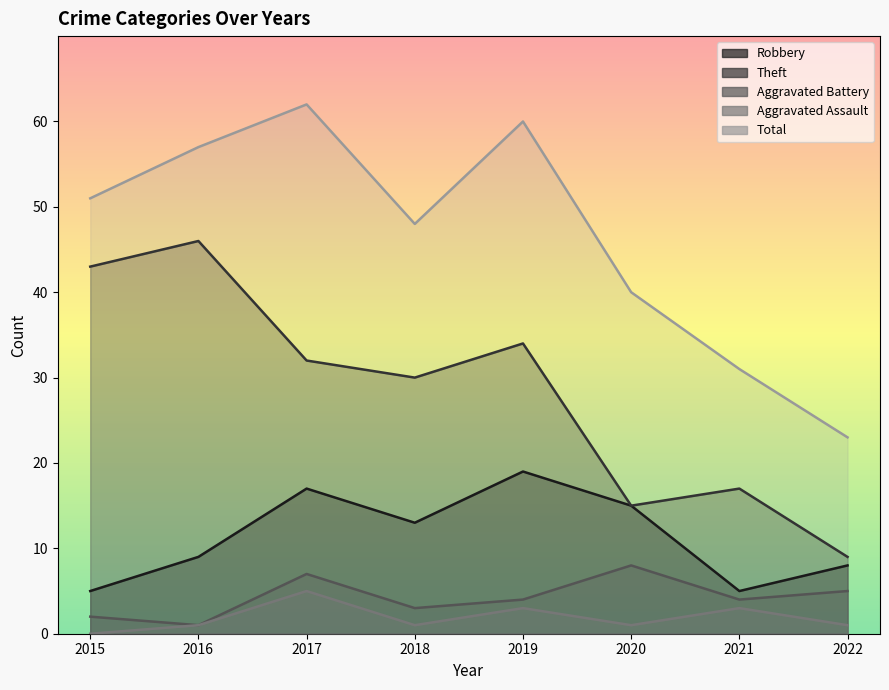

Which series has the widest spread of values?

Total